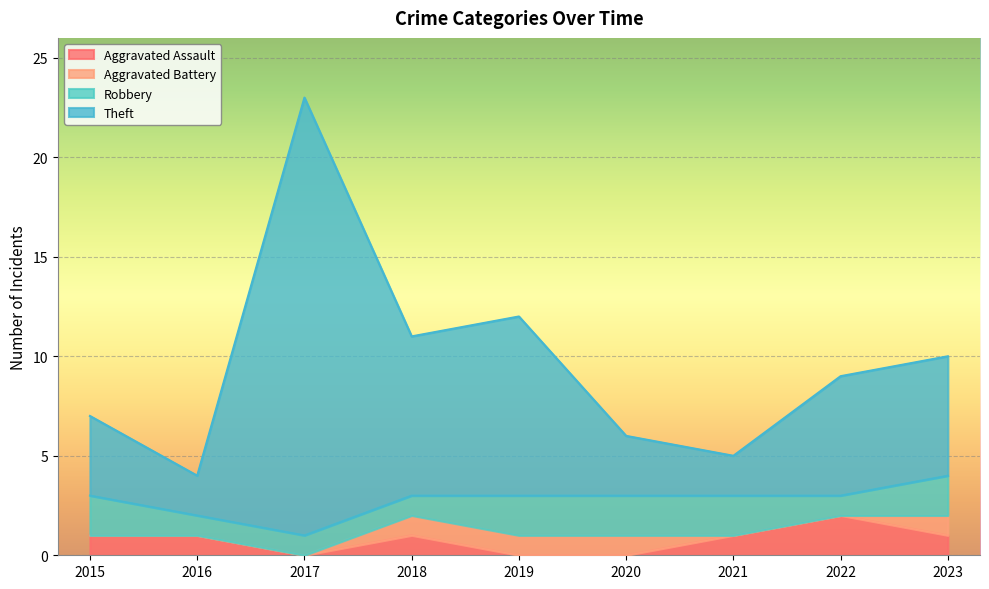

Is it true that Aggravated Assault equals 1 at 2023?

True